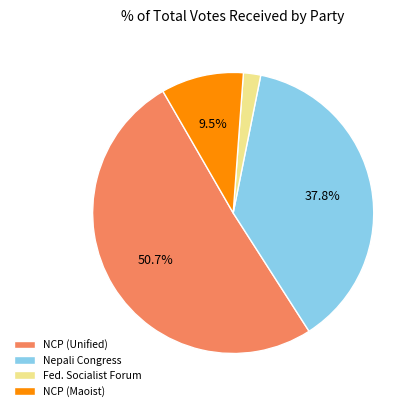

What is the majority slice?

NCP (Unified)